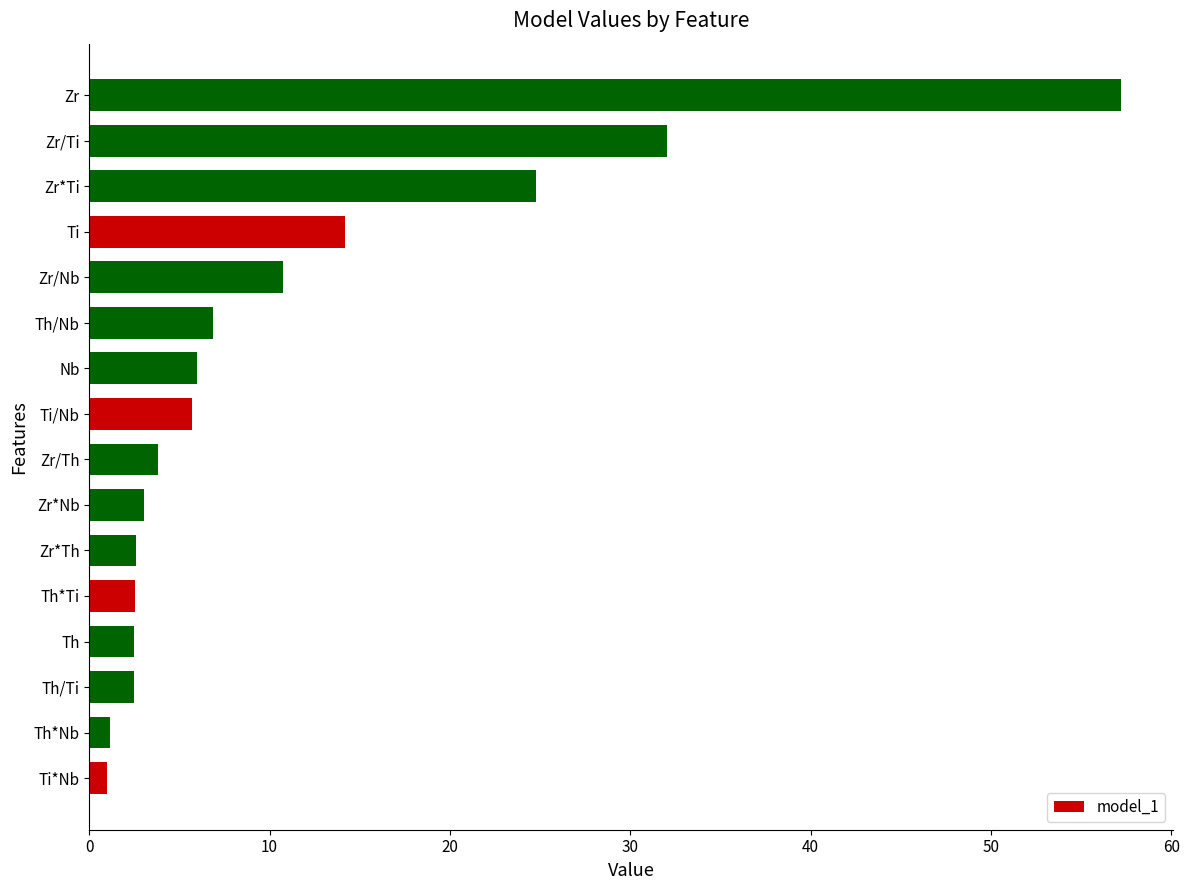

What is the minimum value shown in the chart?

1.0